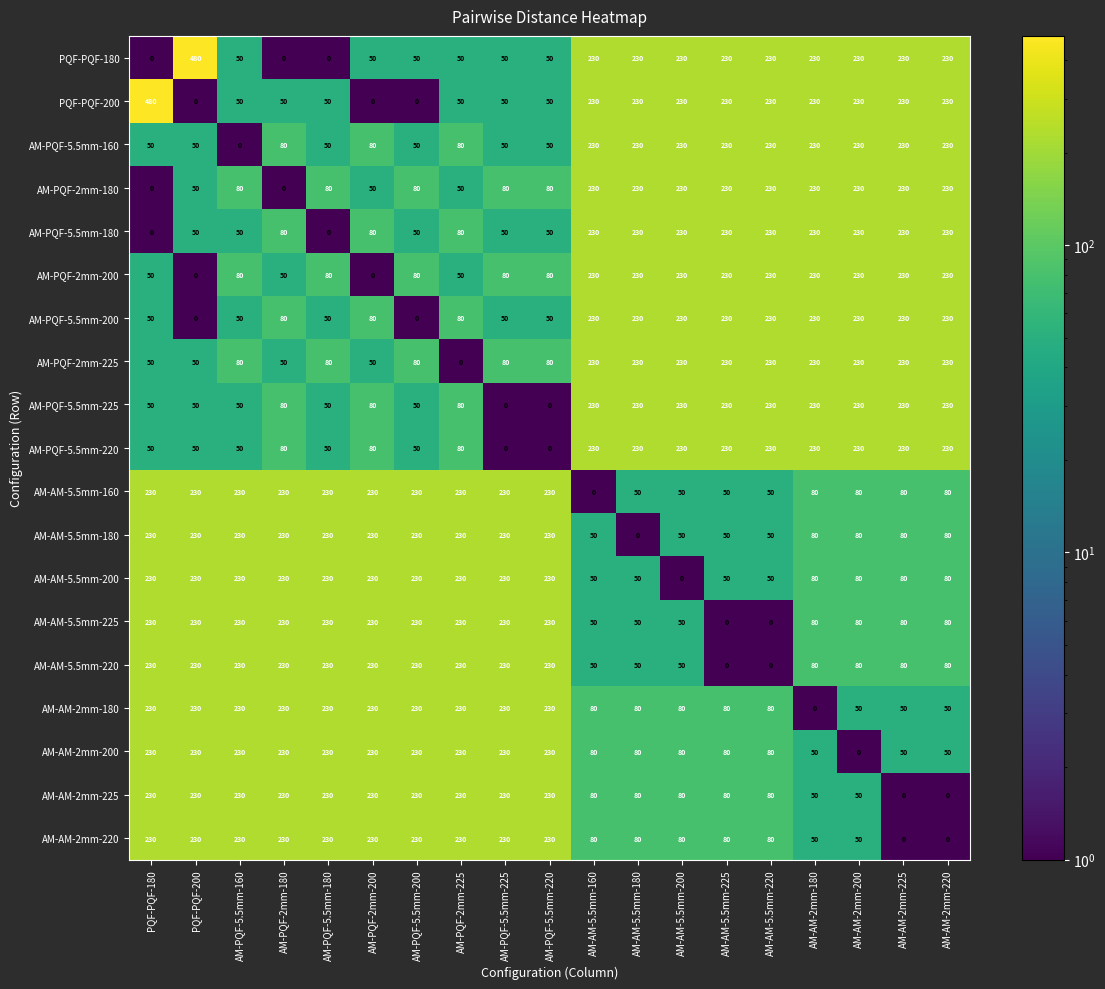

How many AM-AM-2mm-225 values are between 80 and 230?

15